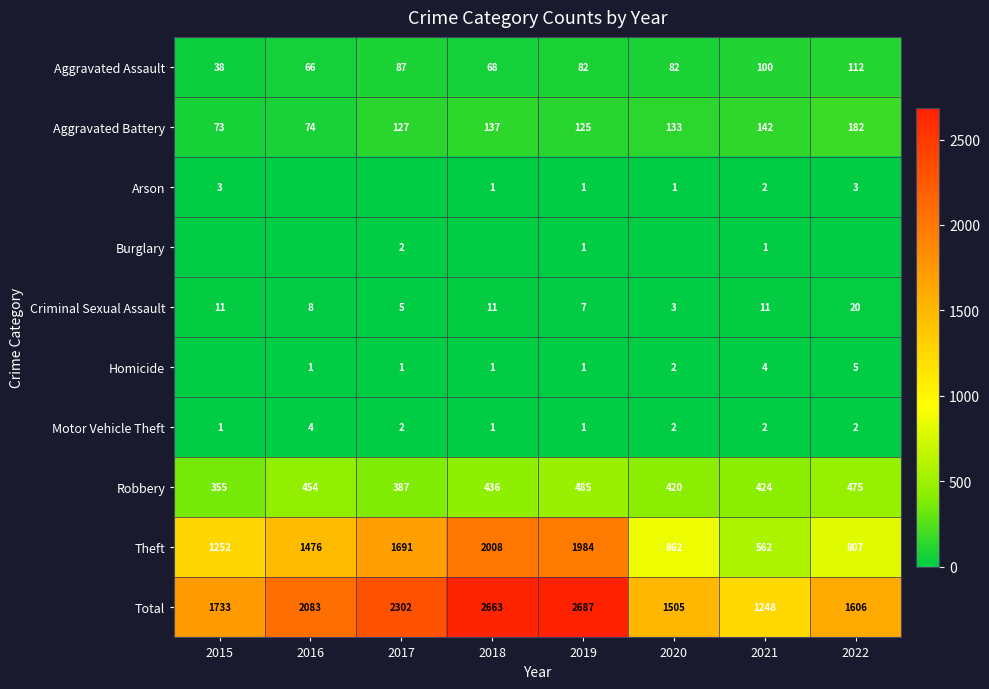

Is the value of Robbery at 2022 greater than the value of Motor Vehicle Theft at 2016?

Yes